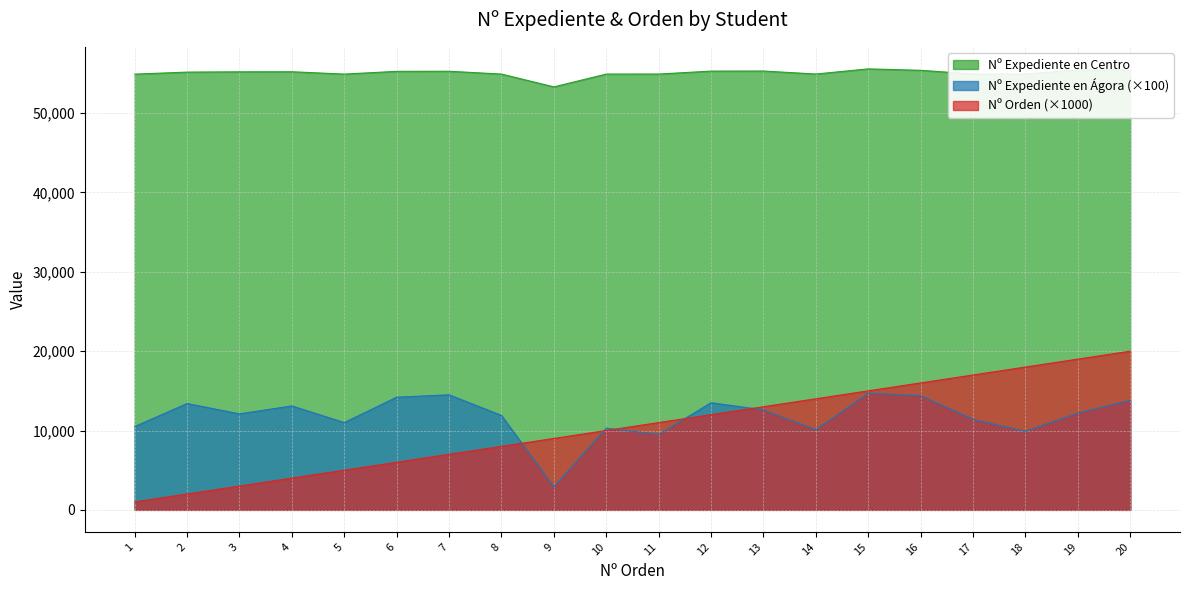

What are all the series names shown in the legend?

Nº Expediente en Centro, Nº Expediente en Ágora (×100), Nº Orden (×1000)